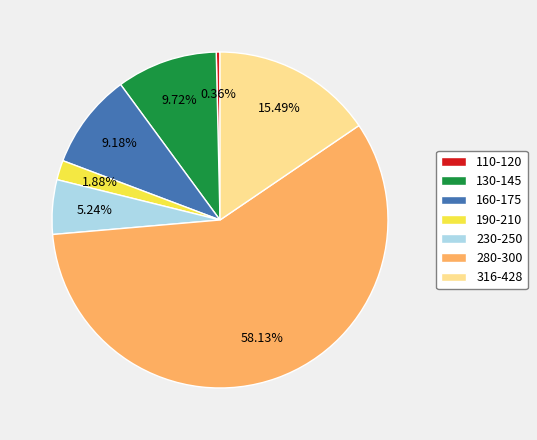

Approximately how many times larger is the value at 316-428 compared to 230-250?

3.0